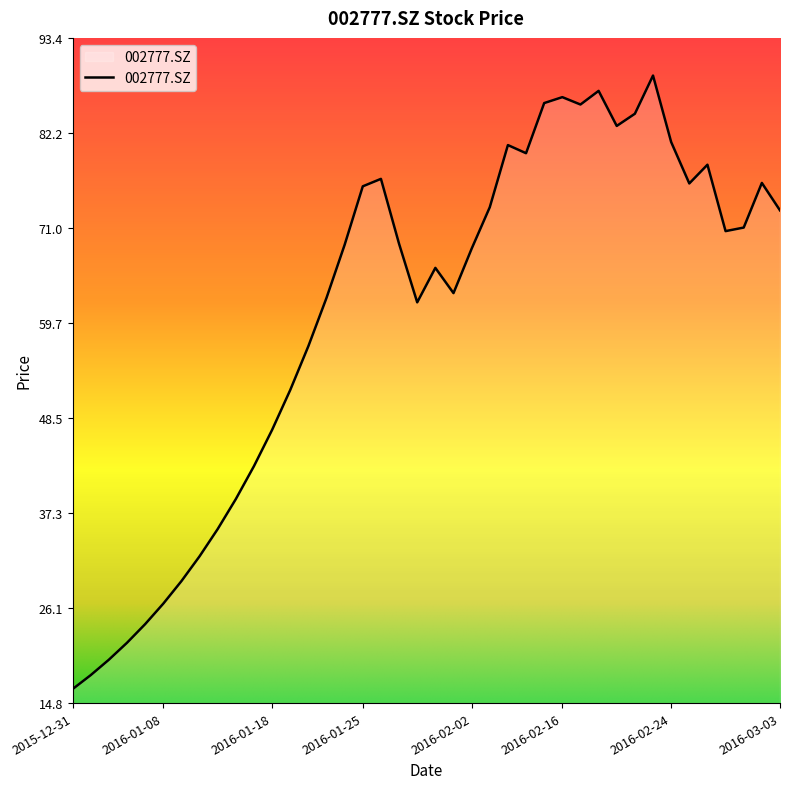

What is the greatest value displayed?

89.0